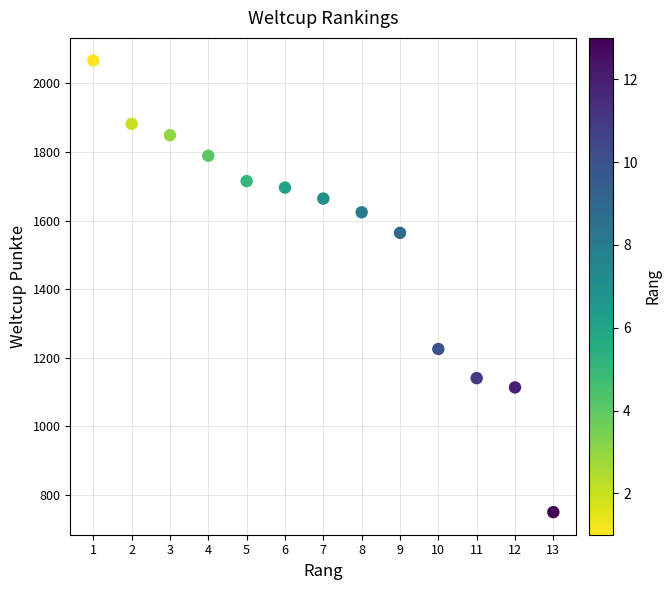

What is the range of X values (max minus min)?

12